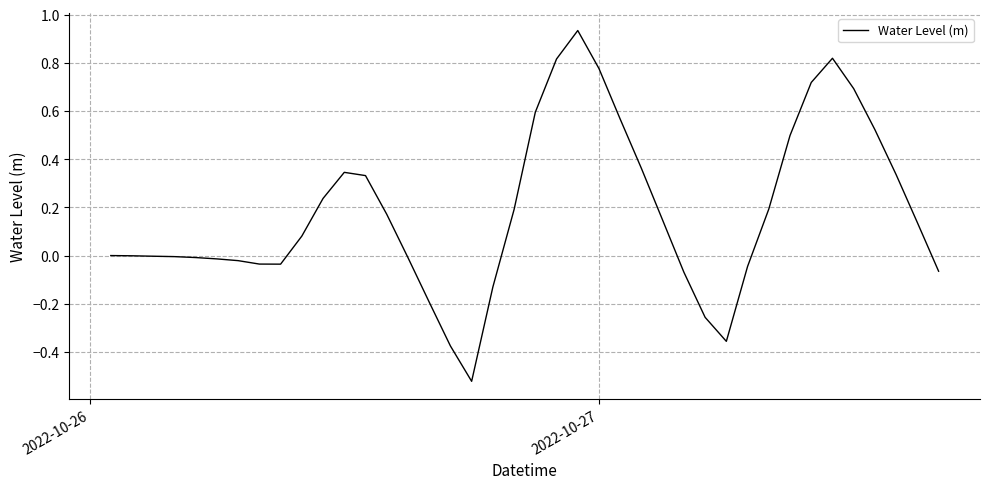

What is the difference between the maximum and minimum values?

1.5